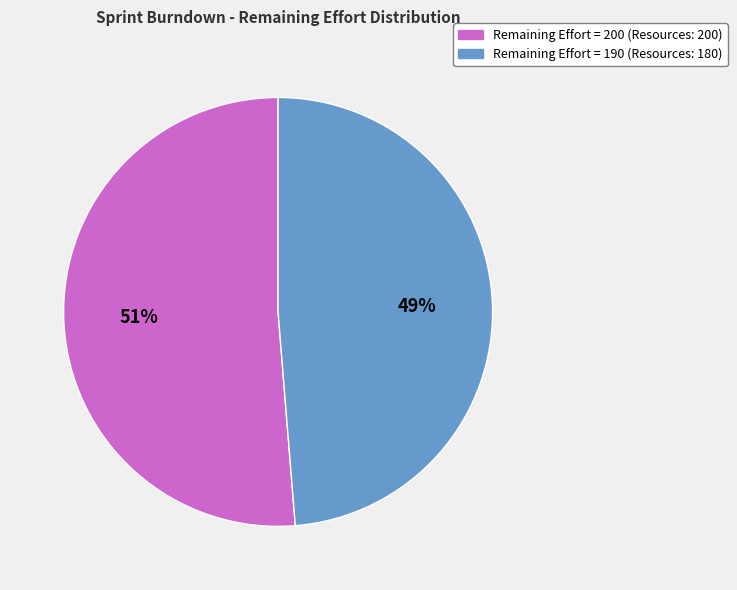

To the nearest percent, what is the average slice percentage?

50%